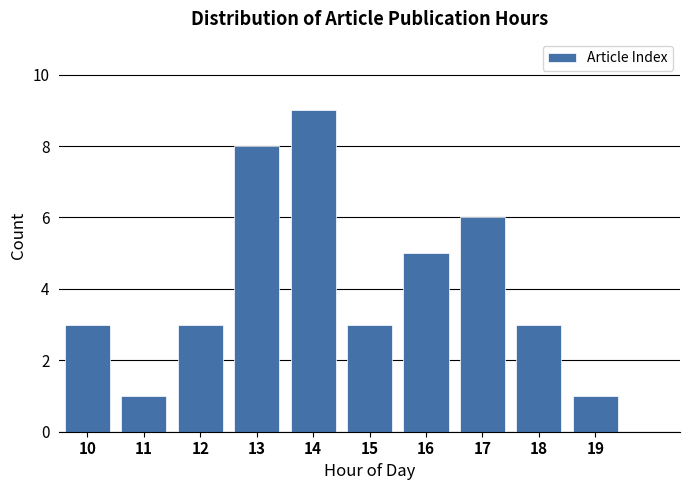

Reading left to right, what are all the values shown in this chart?

3	1	3	8	9	3	5	6	3	1